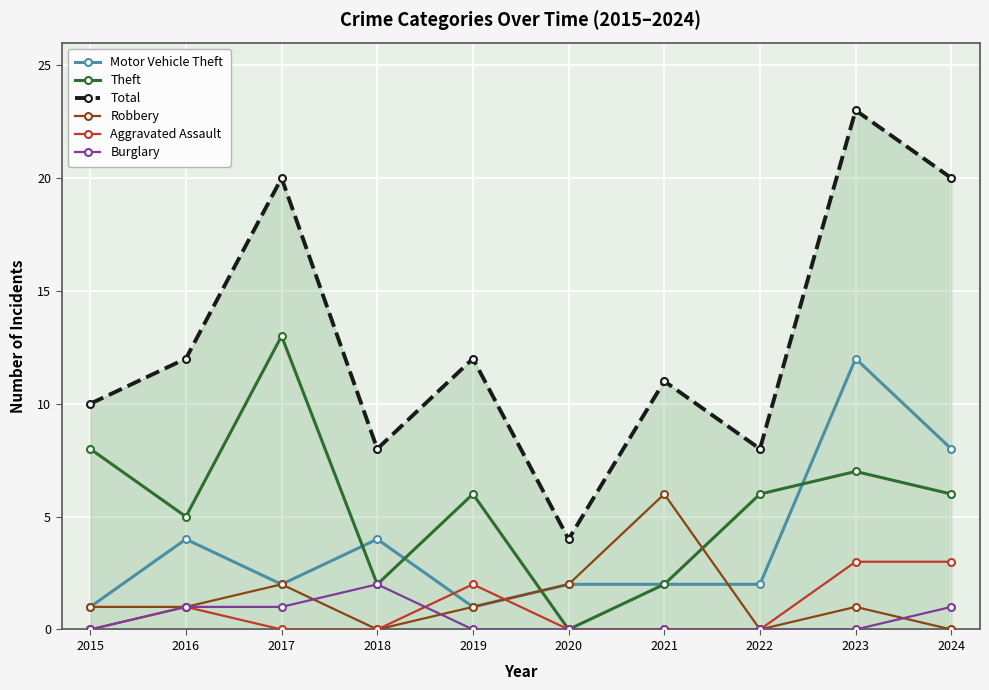

Does the chart display data point markers on the line(s)?

Yes